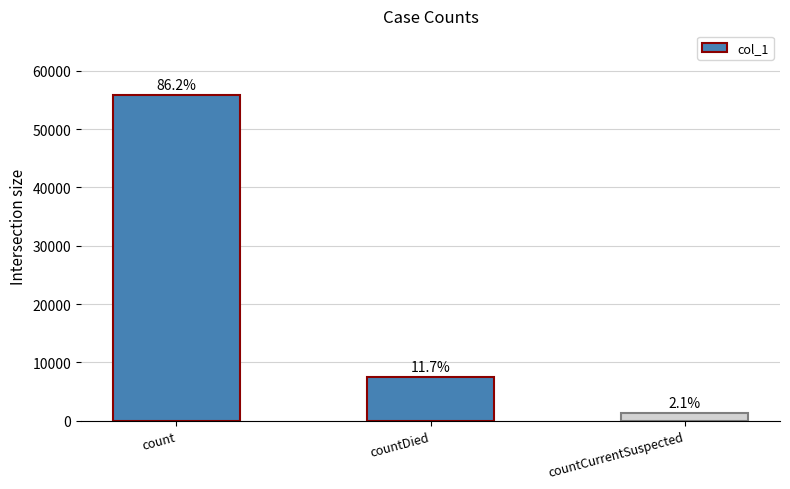

Reading left to right, list all the values displayed in this chart.

count=55790	countDied=7552	countCurrentSuspected=1372